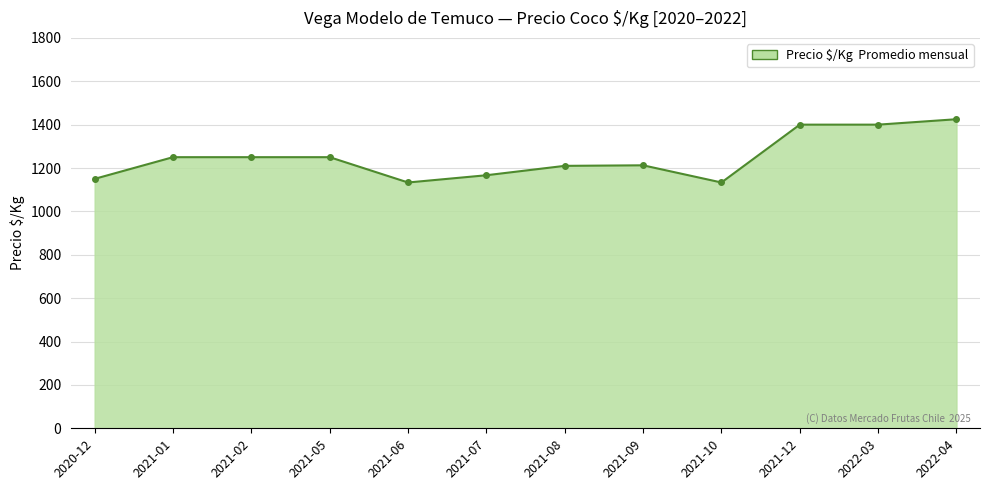

How many series are shown in this chart?

1